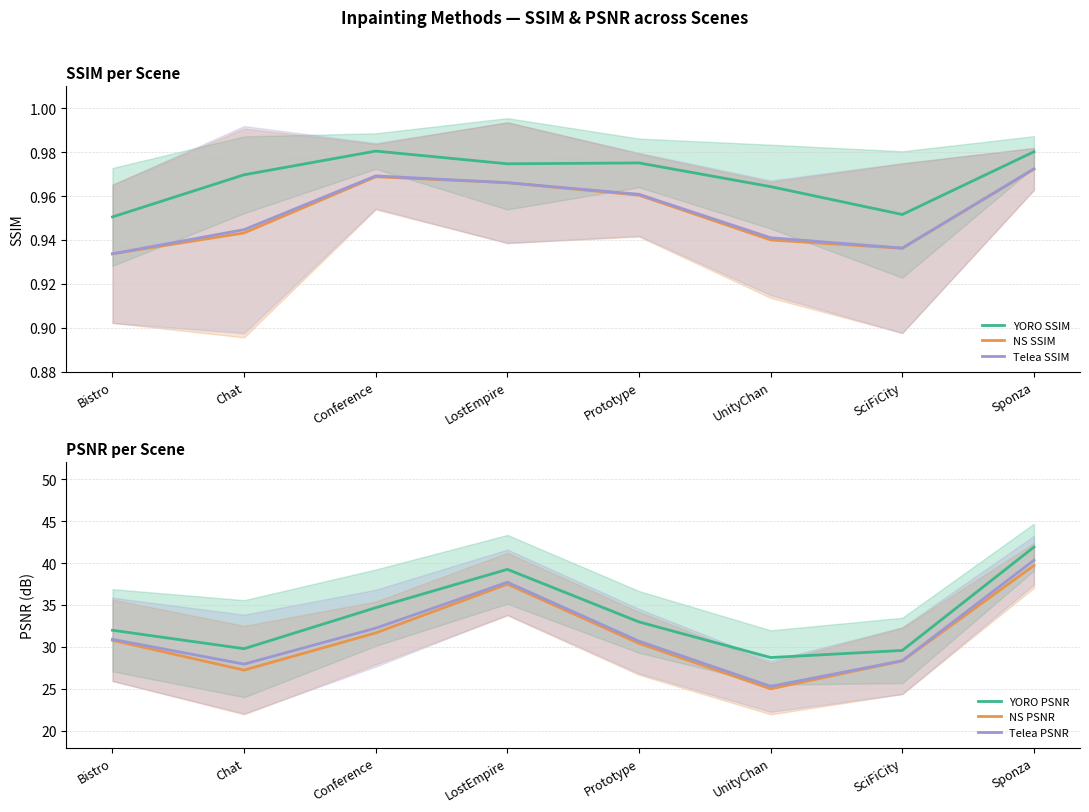

What is the difference between the highest and lowest values at Chat?

28.8